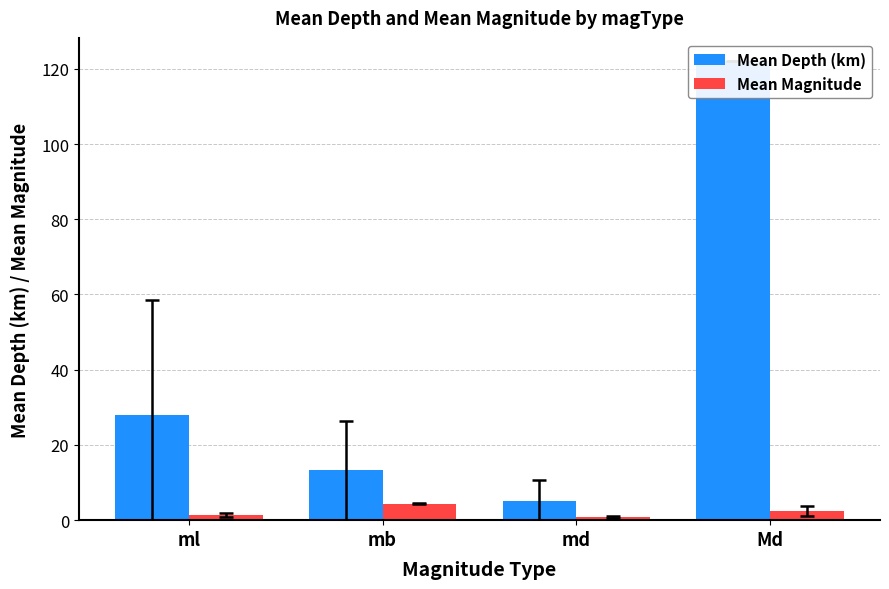

At how many categories does at least one series exceed 82?

1